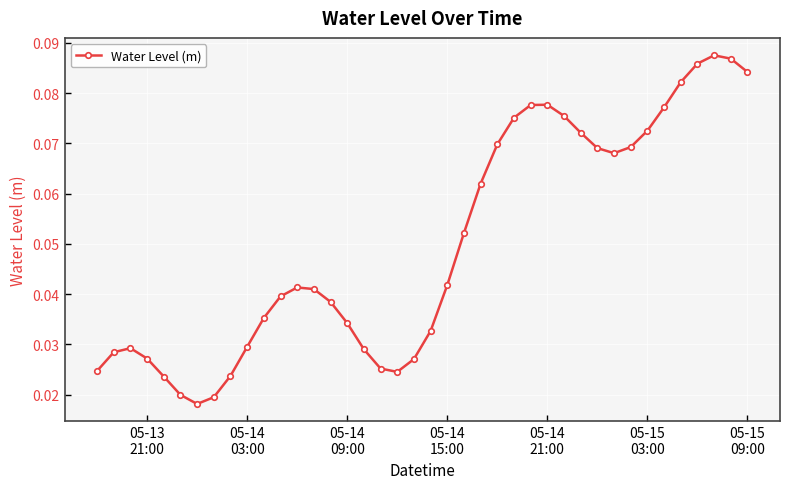

What is the sum of all values?

2.0